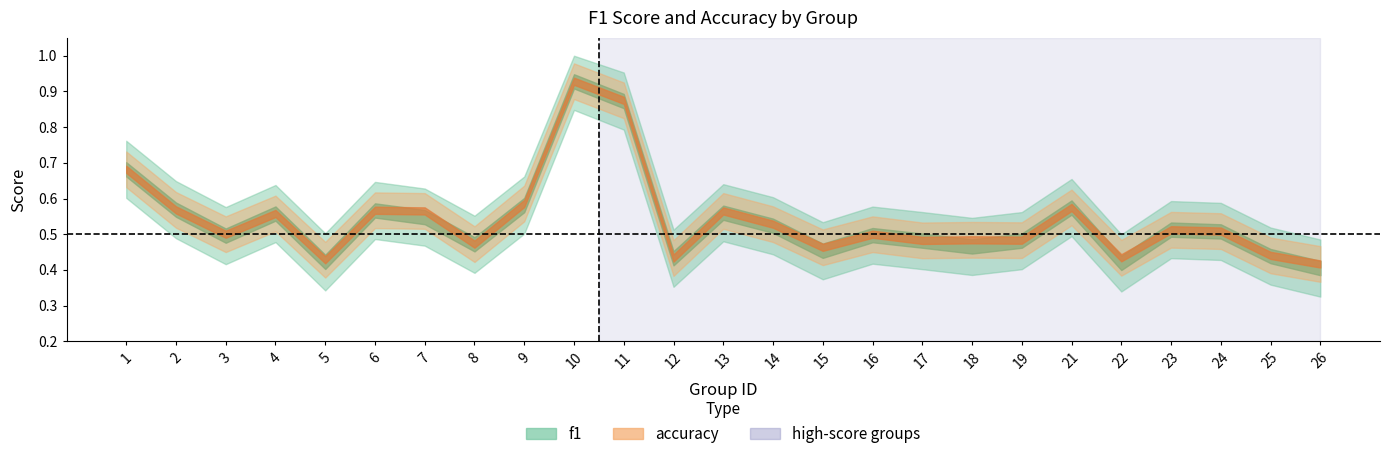

Is the value of f1 at 22 greater than the value of accuracy at 12?

No